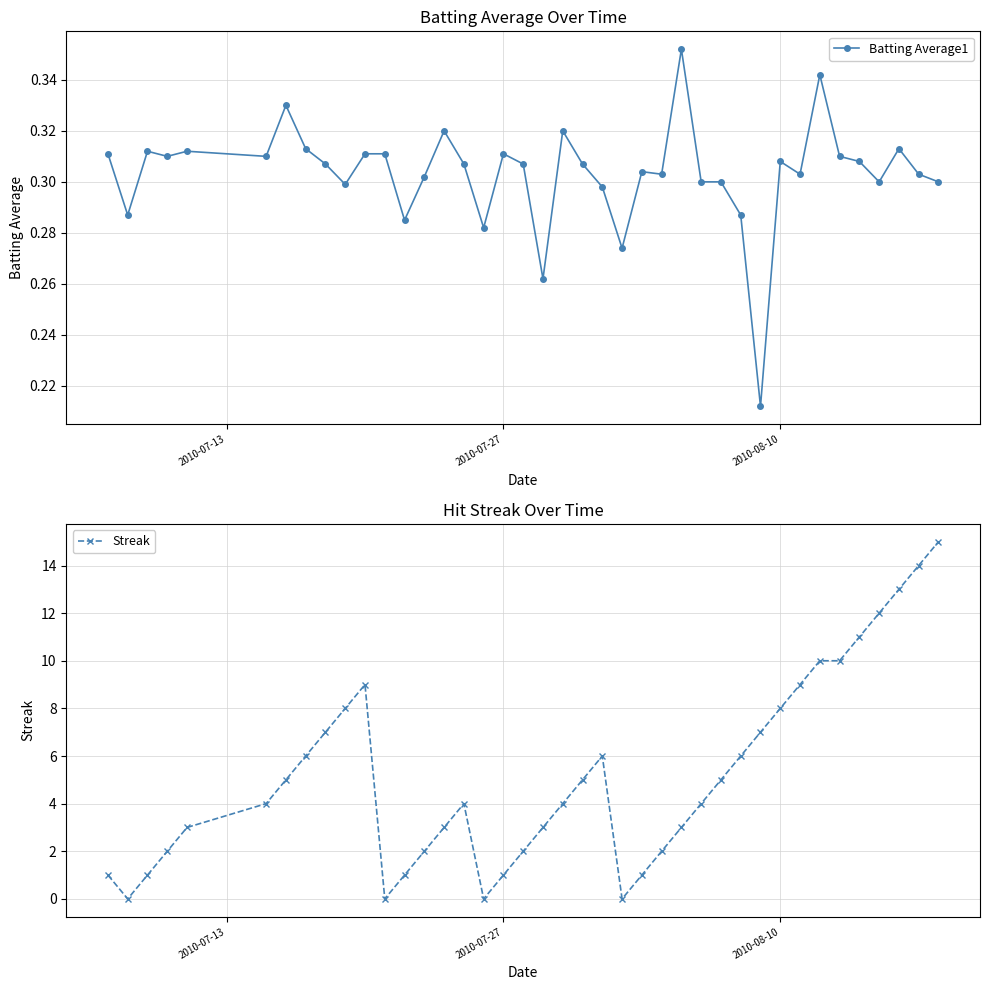

True or false: Streak has more than 2 points higher than both neighbors.

True